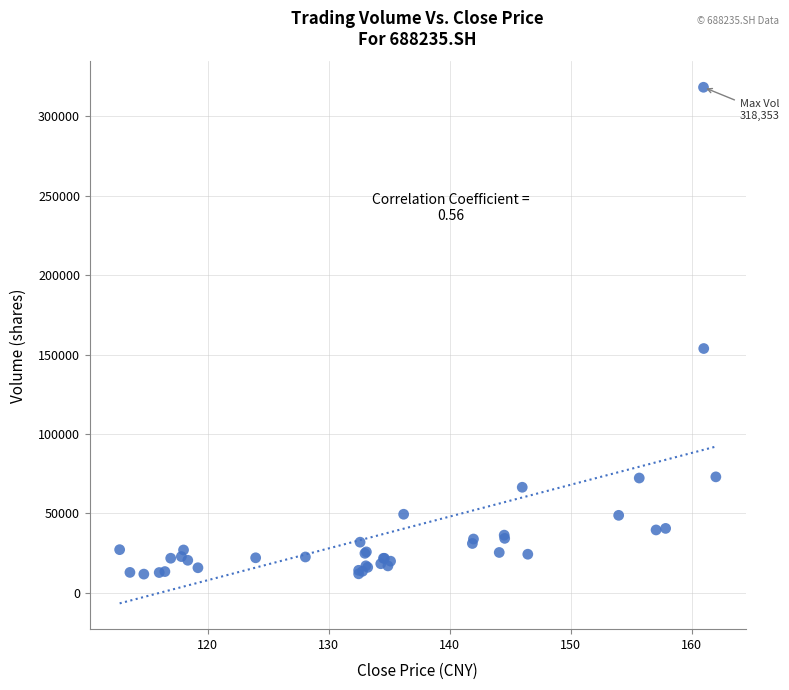

What Y value in the scatter plot is closest to 165021?

153791.8